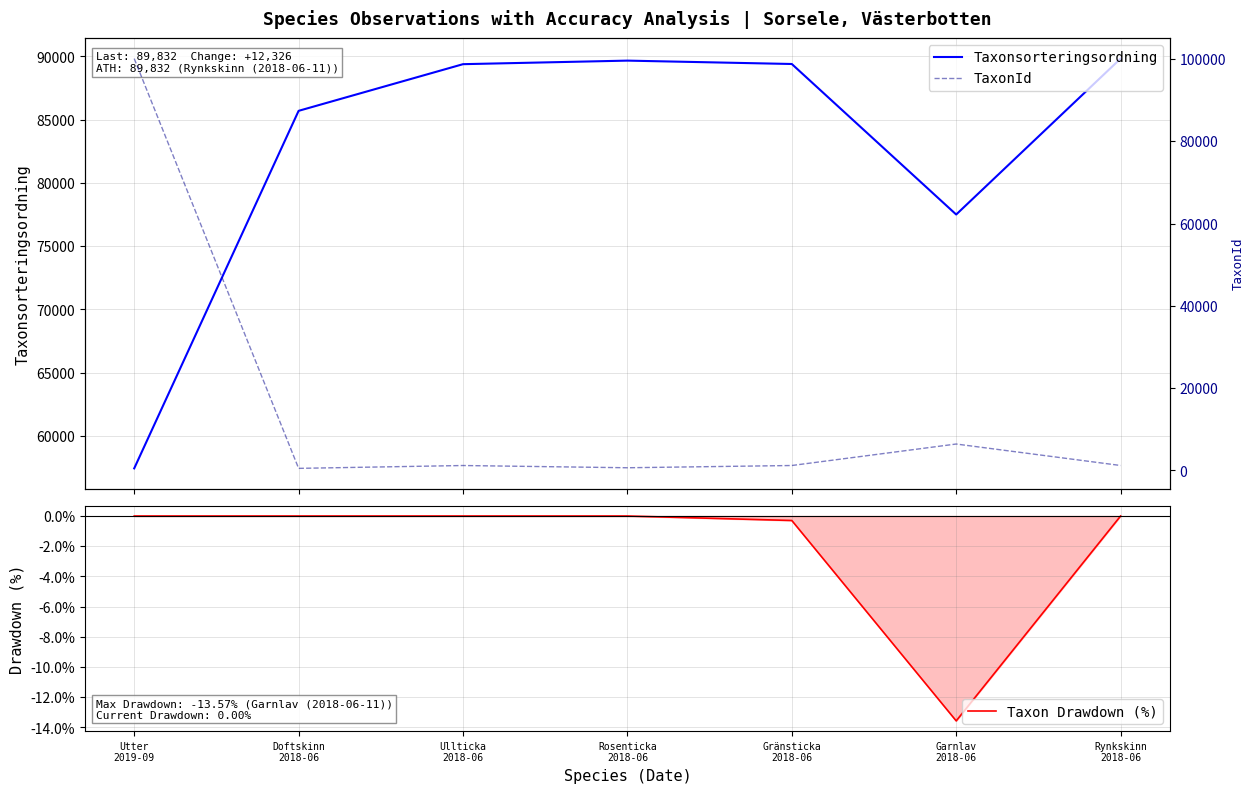

Which category has the highest value across all series?

Utter
2019-09